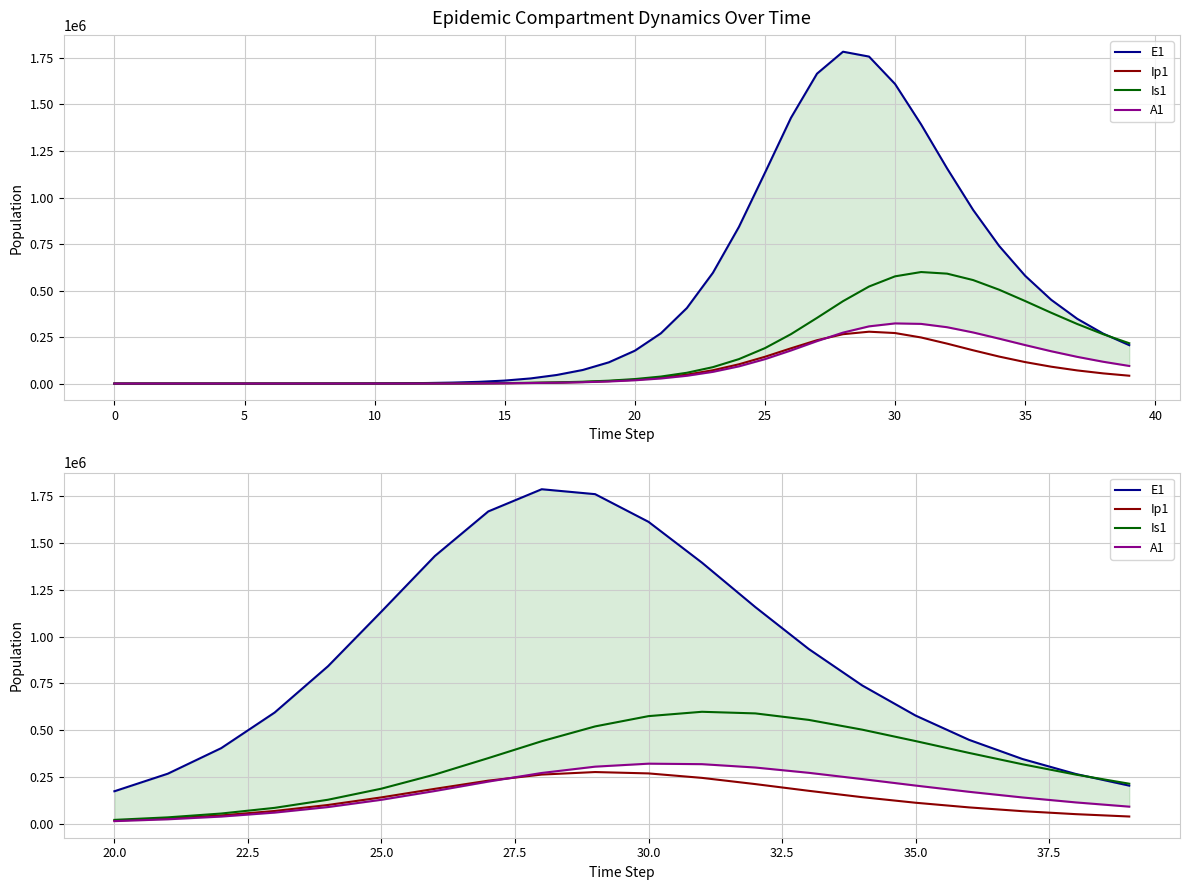

True or false: E1 and Ip1 intersect in this chart.

False